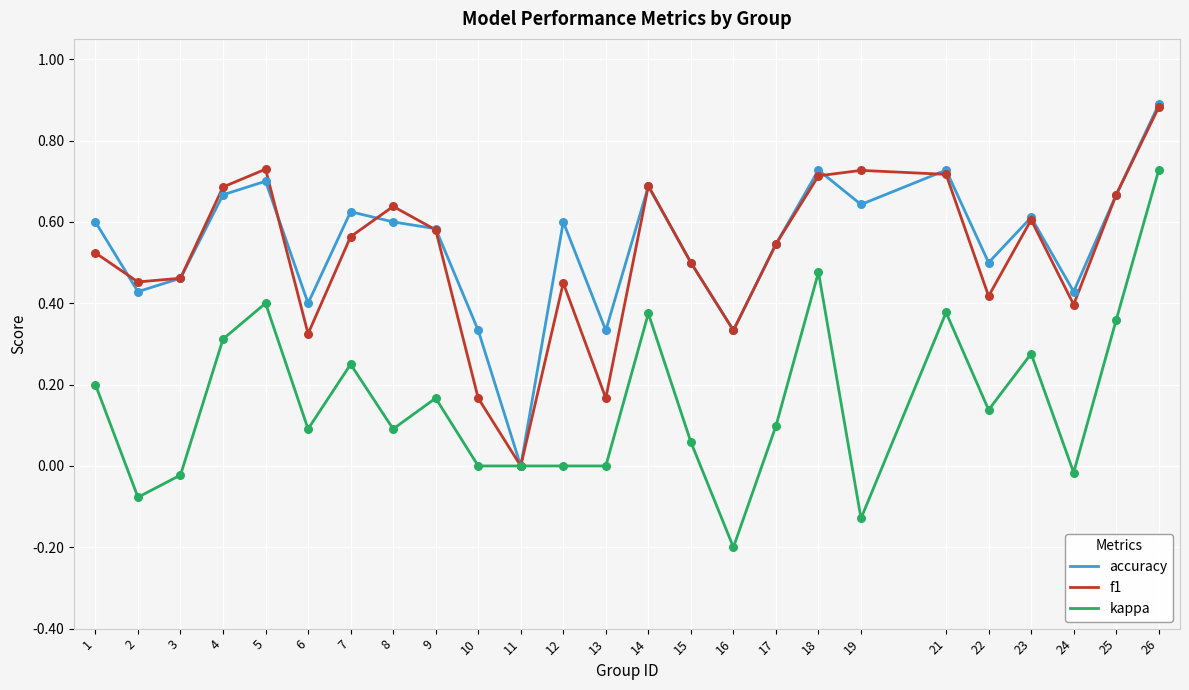

At which category is the sum across all series the highest?

26